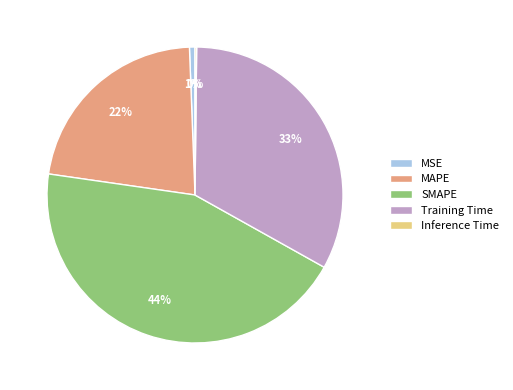

What percentage is the Training Time slice, to the nearest percent?

33%